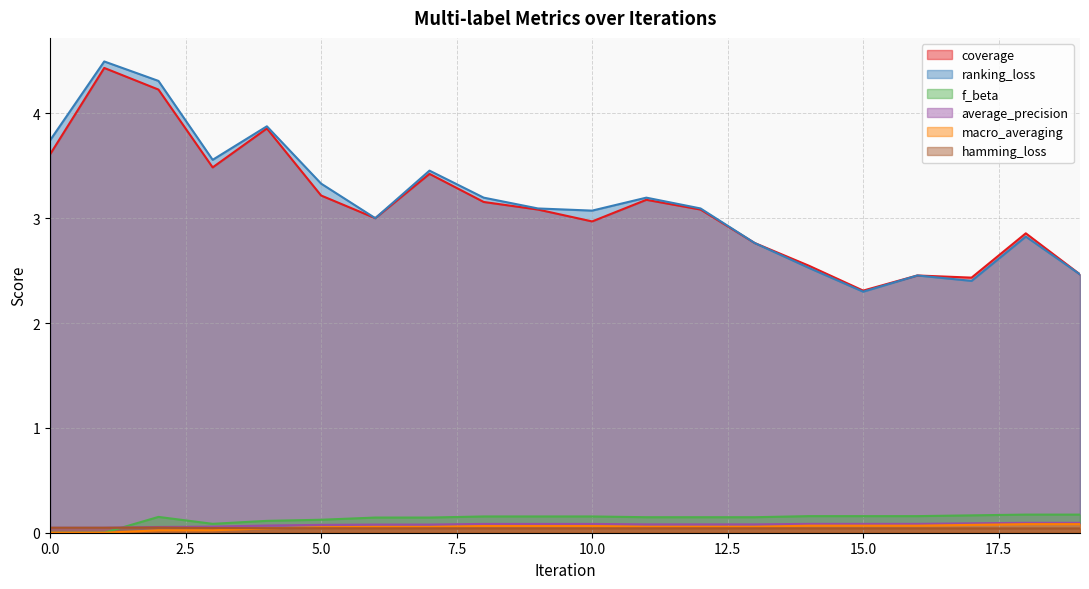

True or false: macro_averaging and ranking_loss cross at least once.

False